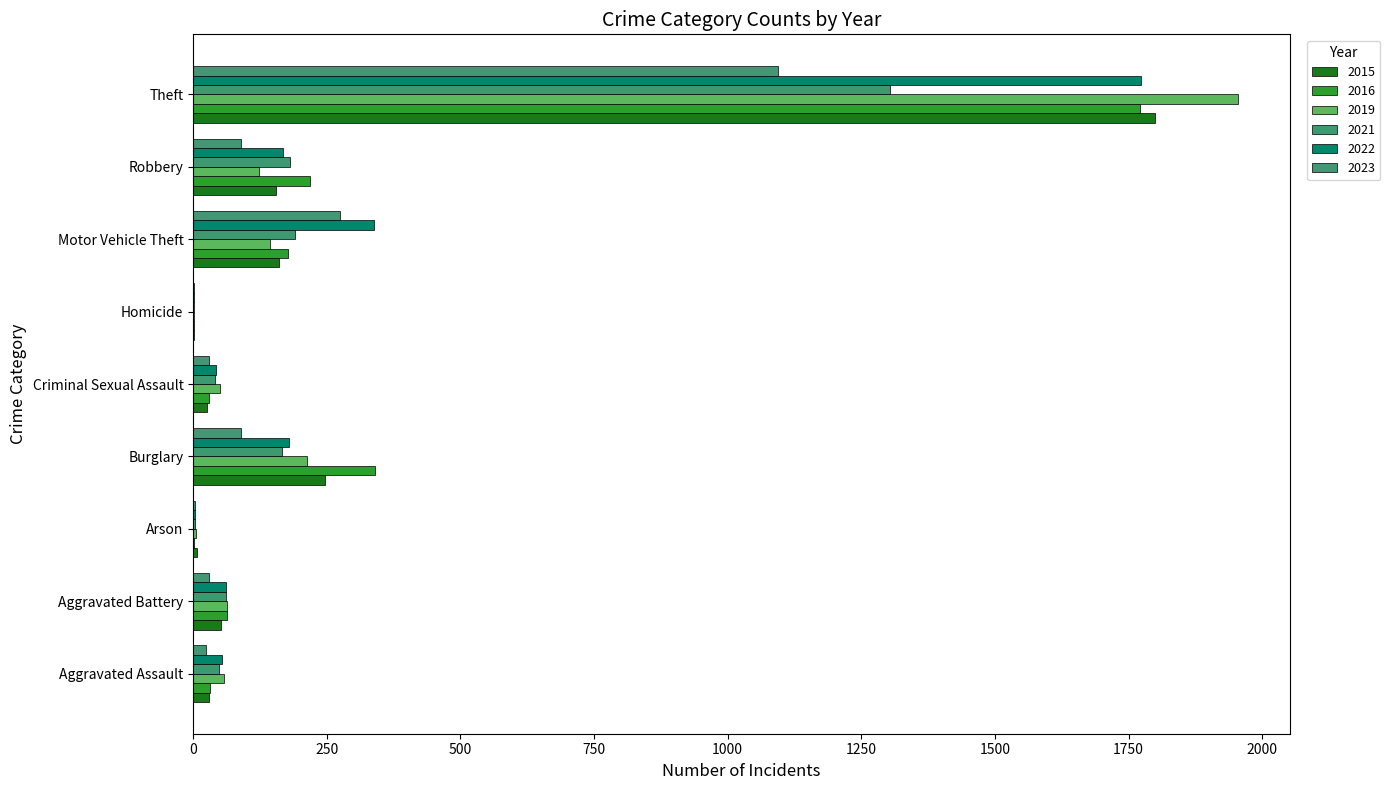

What is the value of the 2015 bar at the 6th from the left?

1